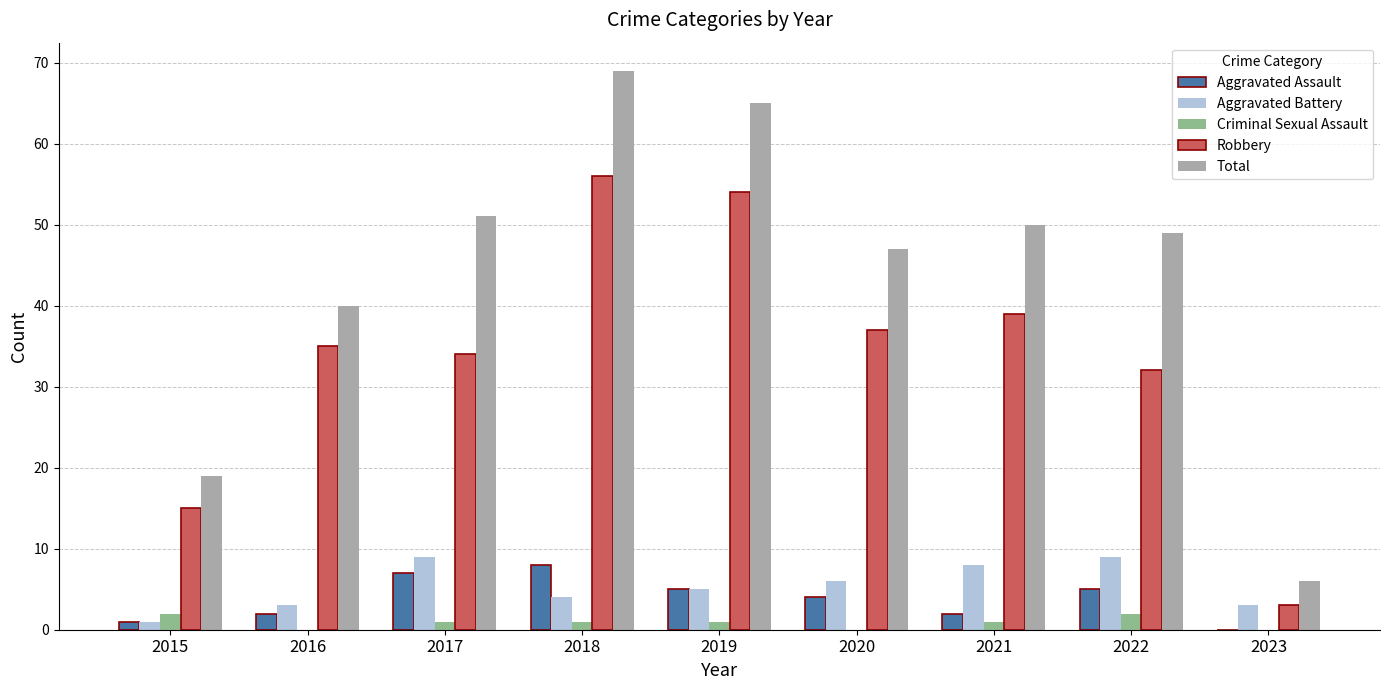

What is the average value of the Criminal Sexual Assault series?

1